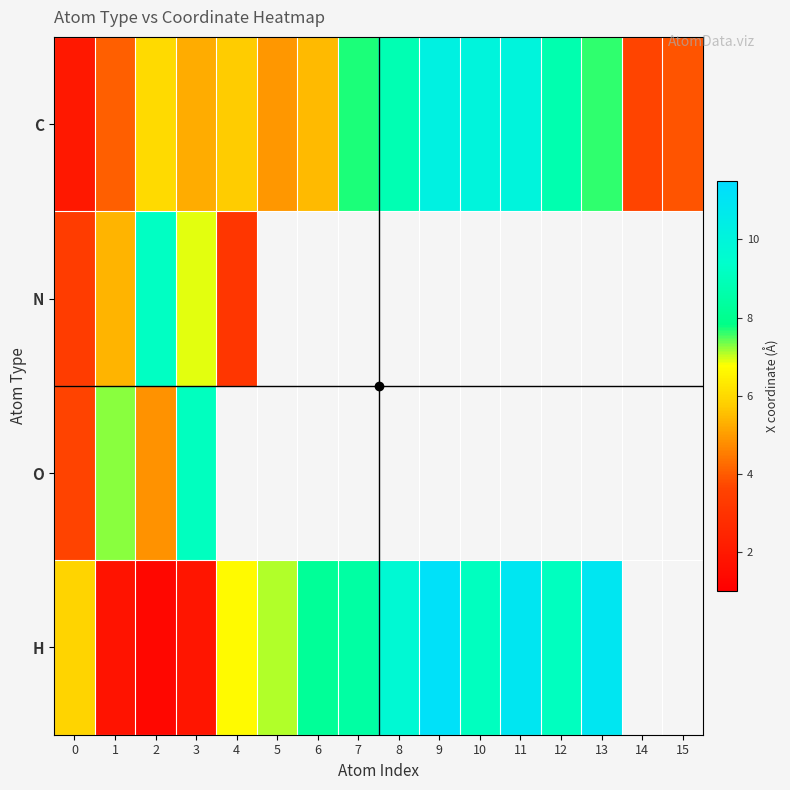

At which label does N reach its peak?

2